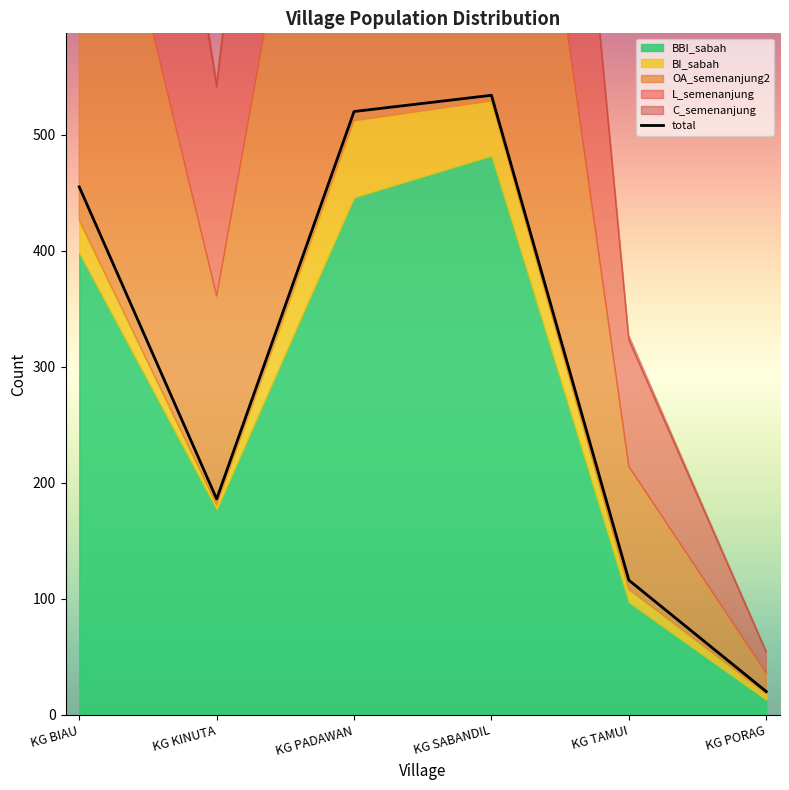

What position from the left is KG PORAG?

6